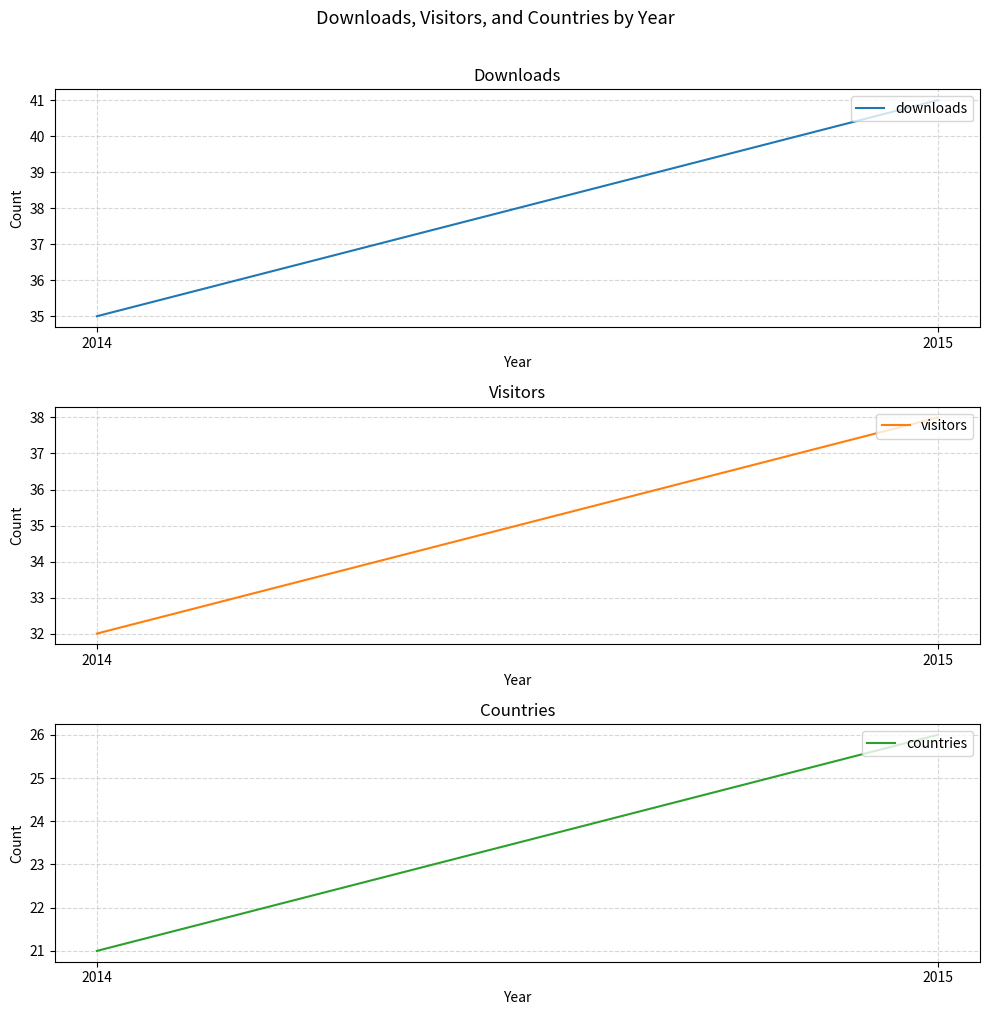

What is the average value of the downloads series?

38